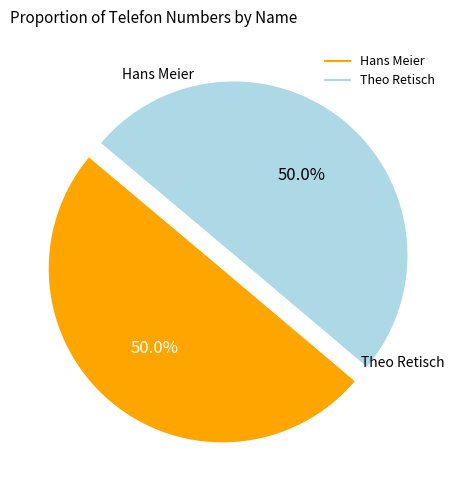

Approximately how many times larger is the value at Theo Retisch compared to Hans Meier?

1.0